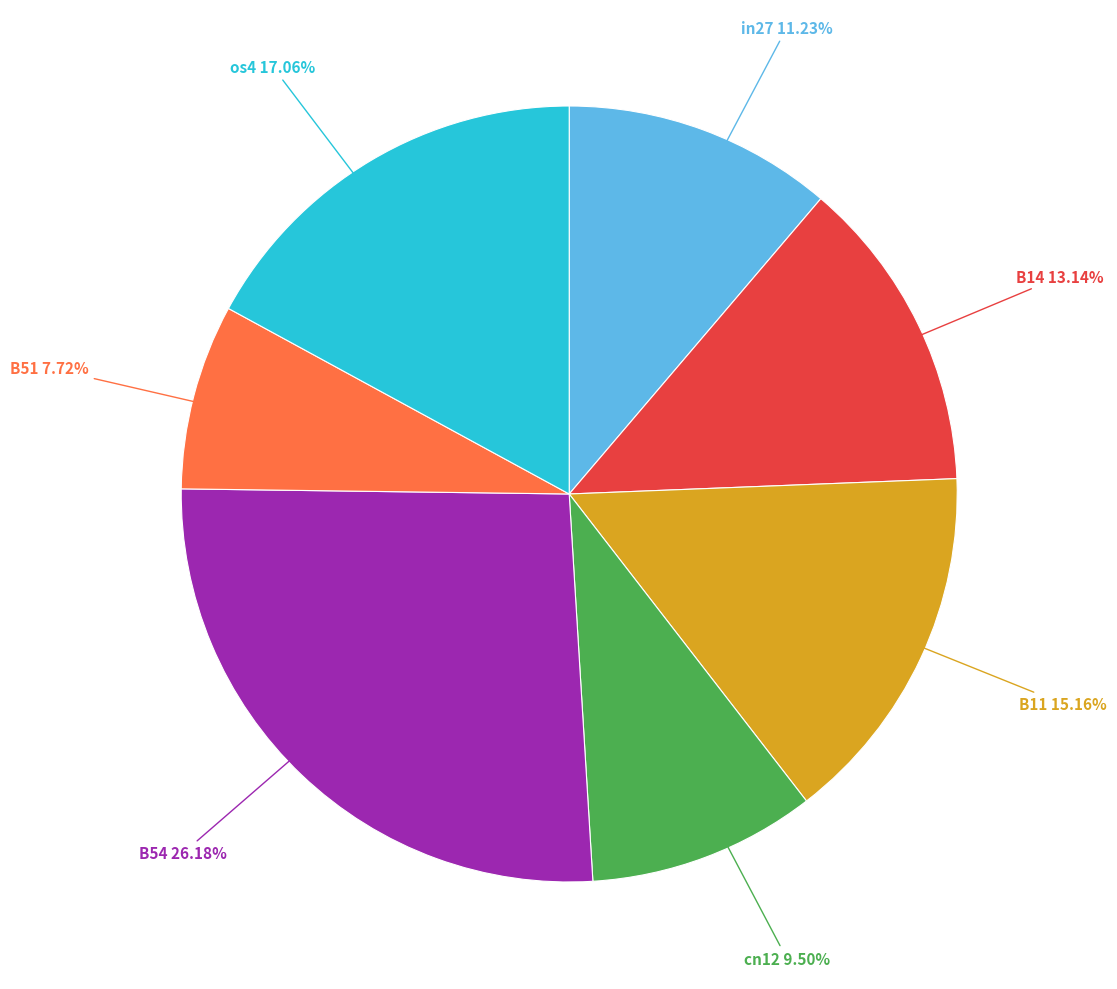

Does any single category account for the majority?

No